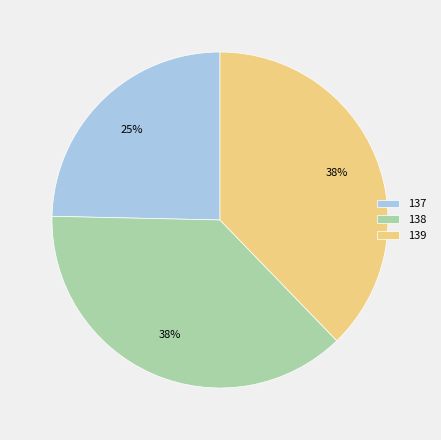

Does any single category account for the majority?

No